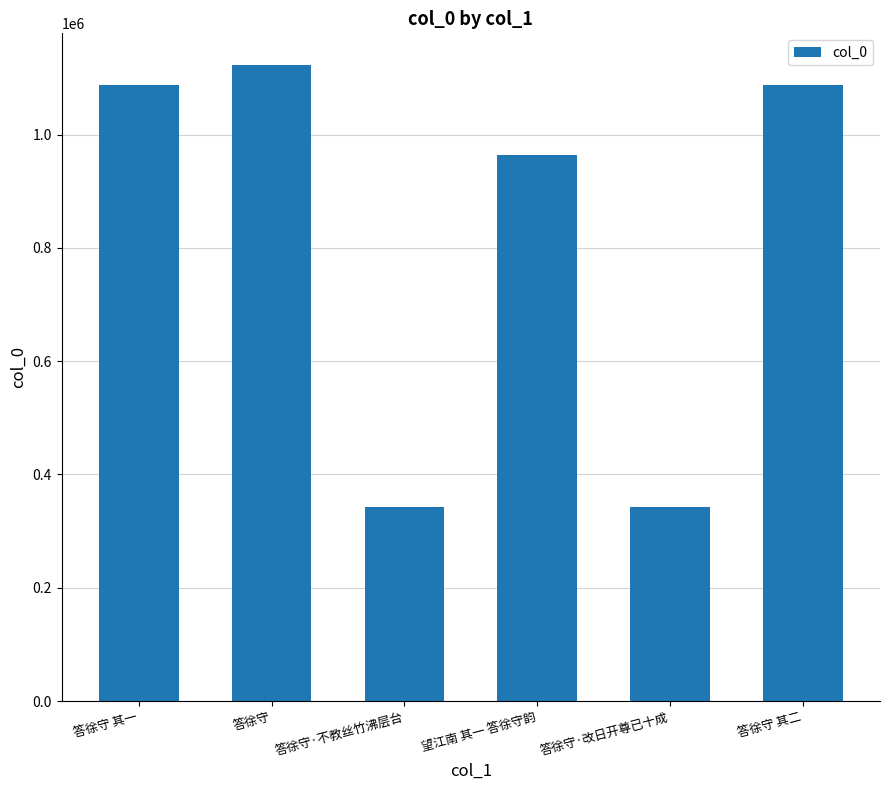

Which has a higher value, 答徐守·改日开尊已十成 or 答徐守 其一?

答徐守 其一